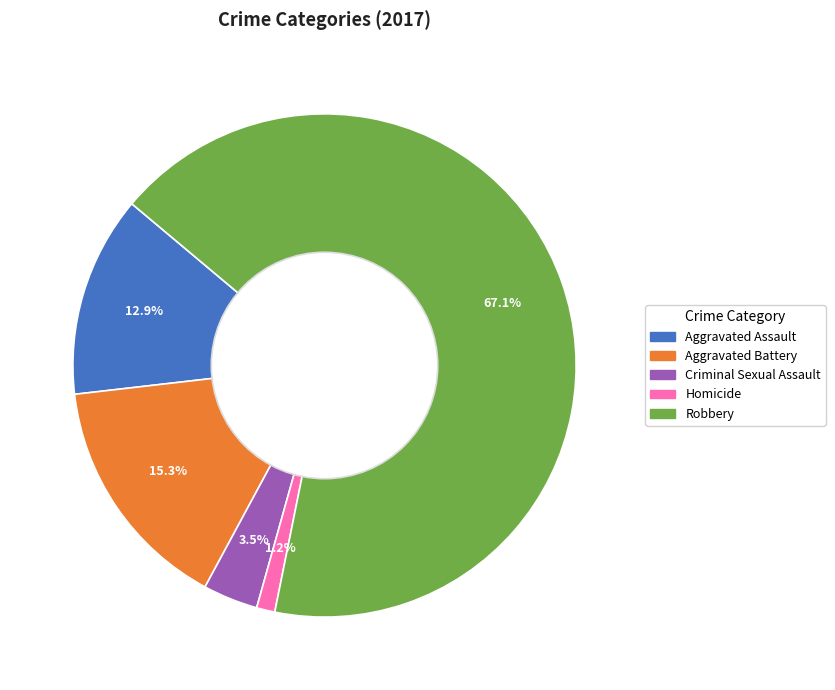

What percentage do Criminal Sexual Assault and Robbery together represent?

70.6%